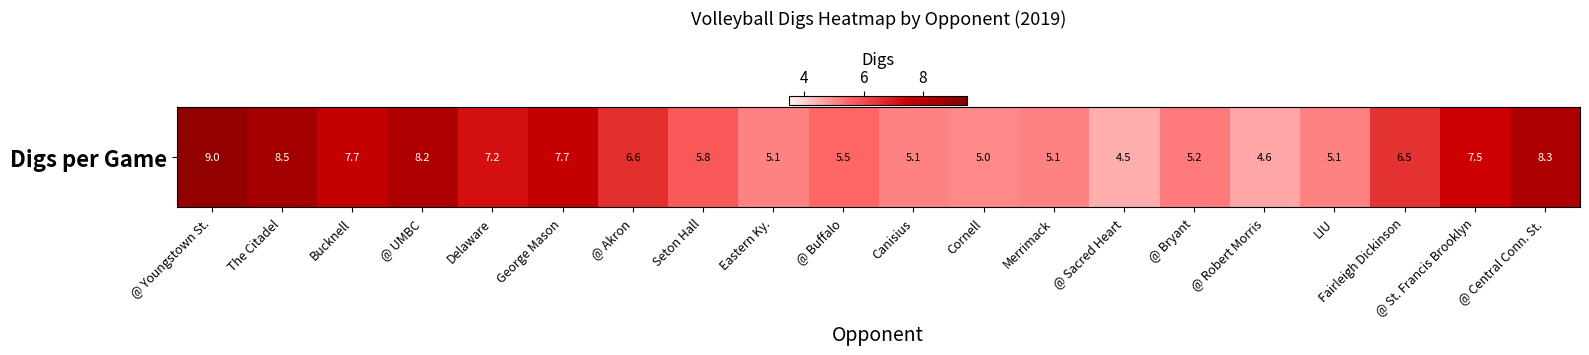

Count the number of values greater than 6.

10